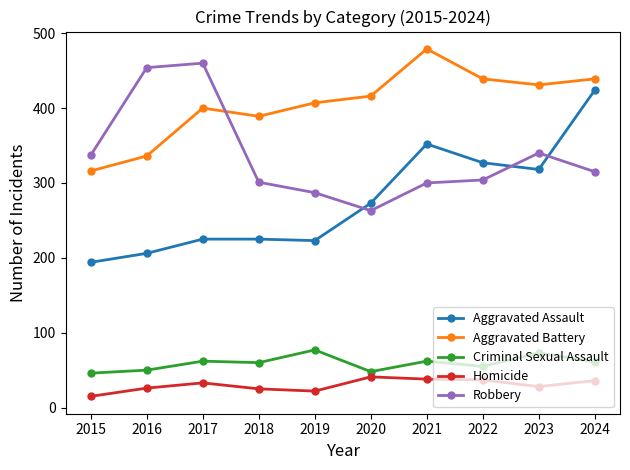

True or false: Criminal Sexual Assault has more than 2 interior local peaks.

True